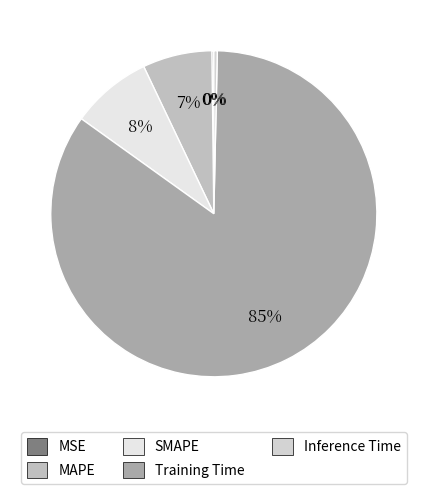

To the nearest percent, what is the average slice percentage?

20%